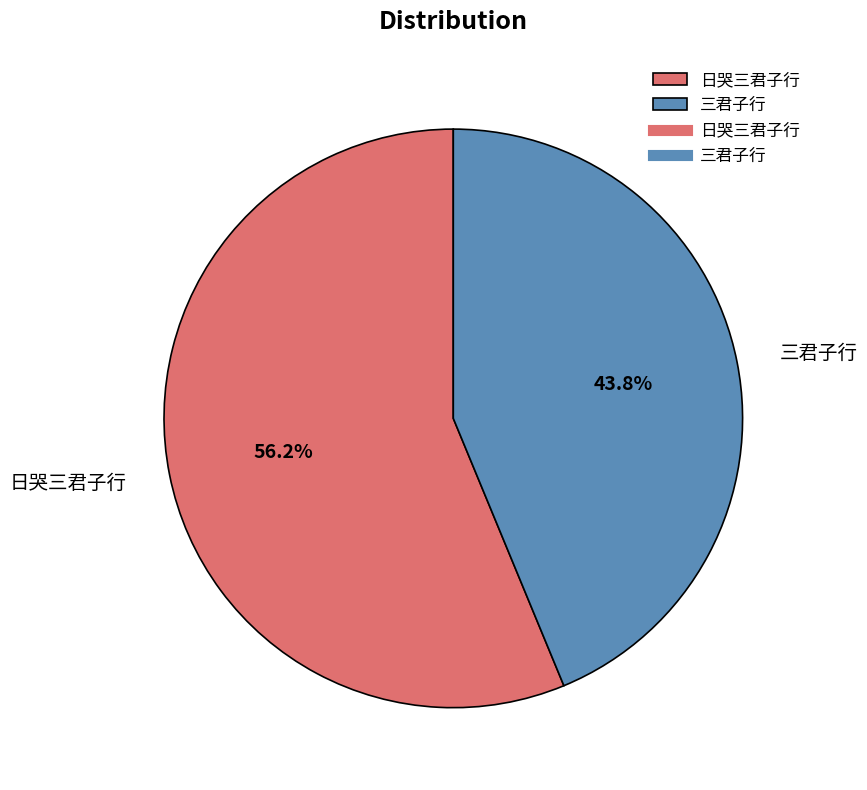

Is 三君子行 the majority of the pie?

No